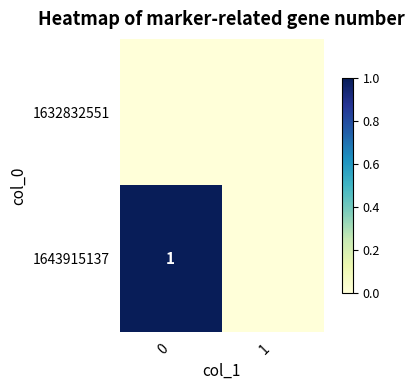

How many series are shown in this chart?

2